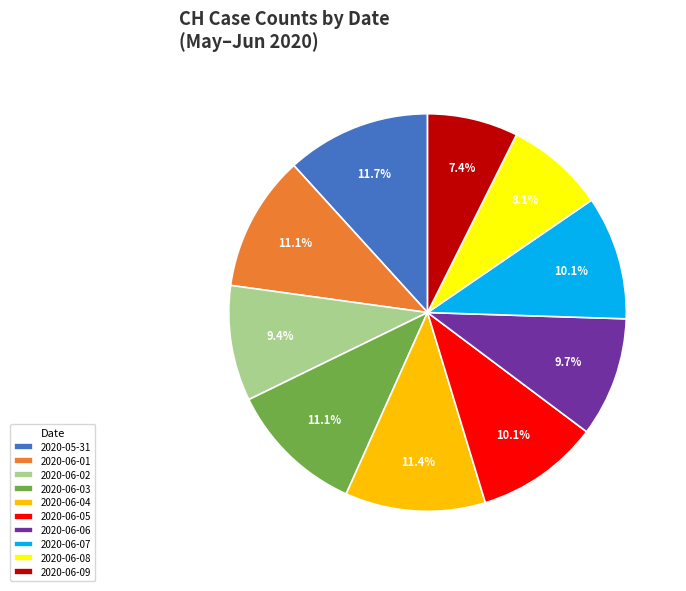

Which has a higher value, 2020-06-08 or 2020-06-02?

2020-06-02